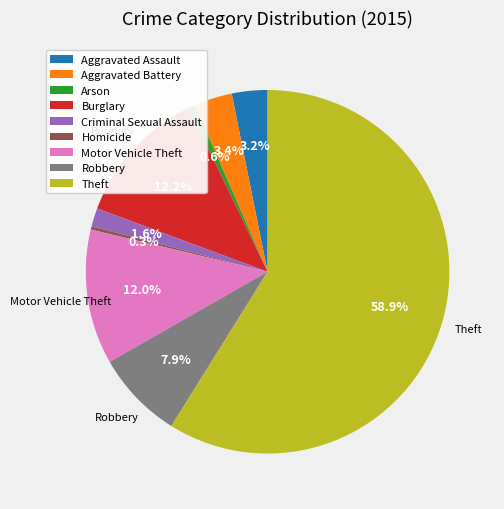

To the nearest percent, what percentage of the pie is Arson?

1%